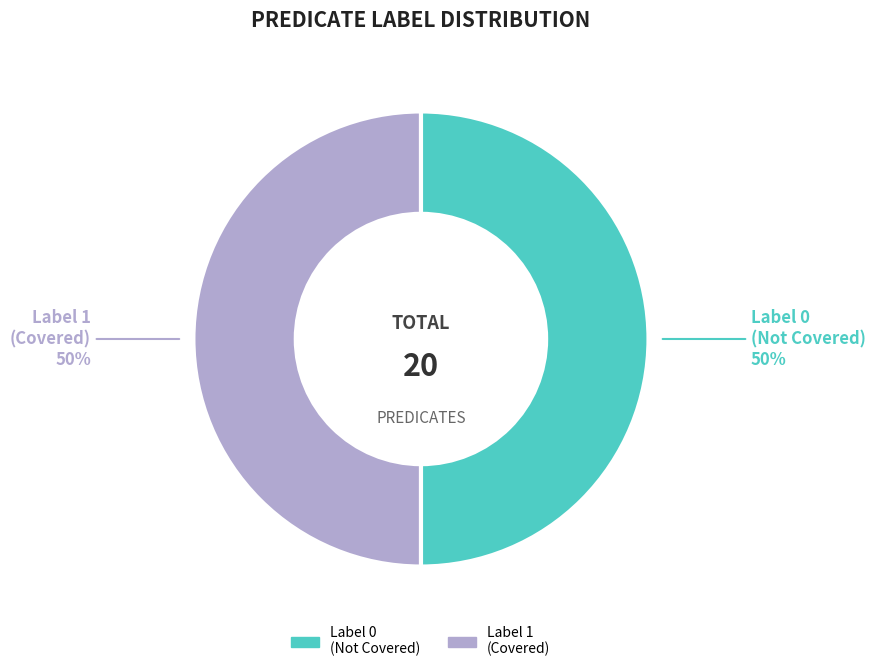

How many segments does this pie chart have?

2